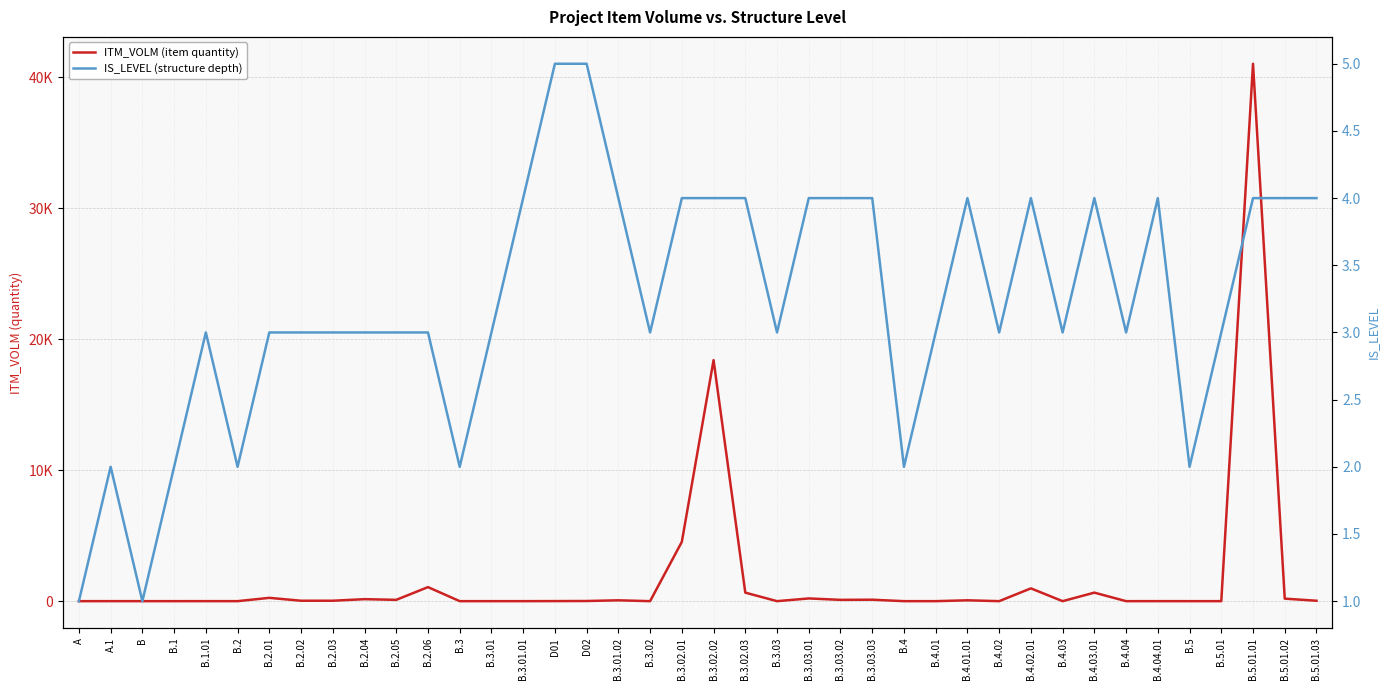

In ITM_VOLM (item quantity), how many points are lower than both neighbors (excluding endpoints)?

8